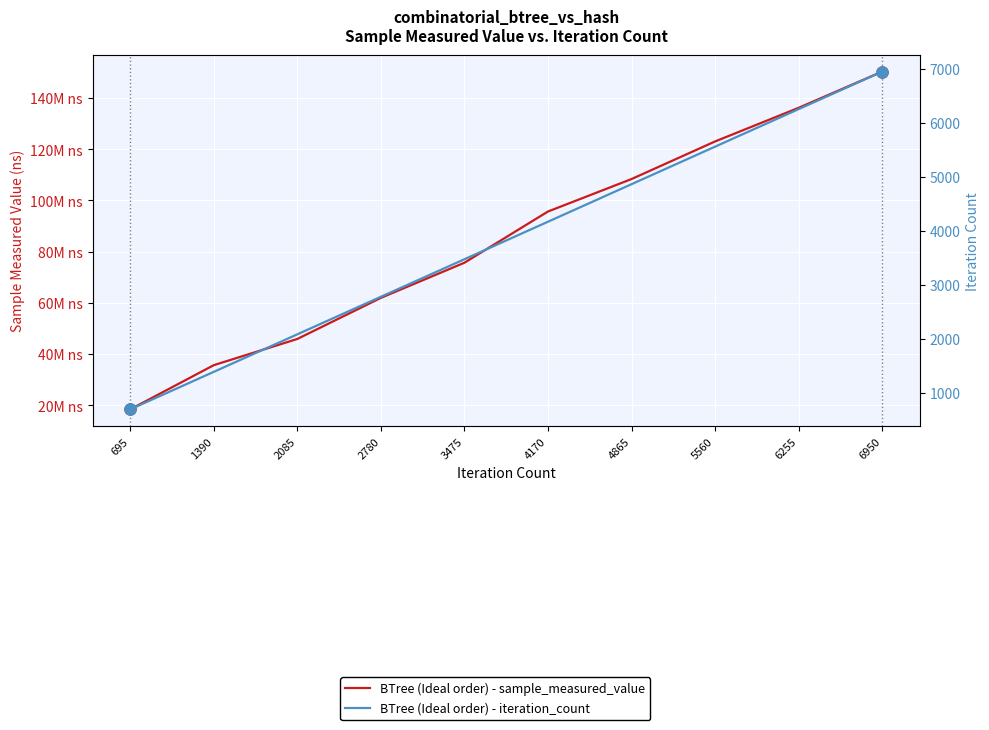

How many data points in BTree (Ideal order) - iteration_count are above 4170?

4